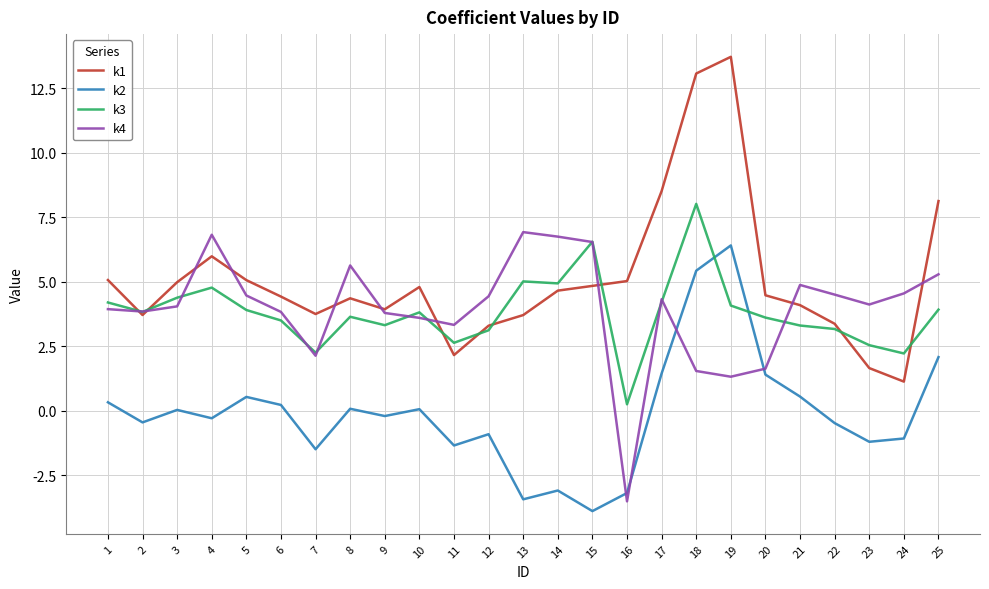

Where does the k3 series first go above 3?

1